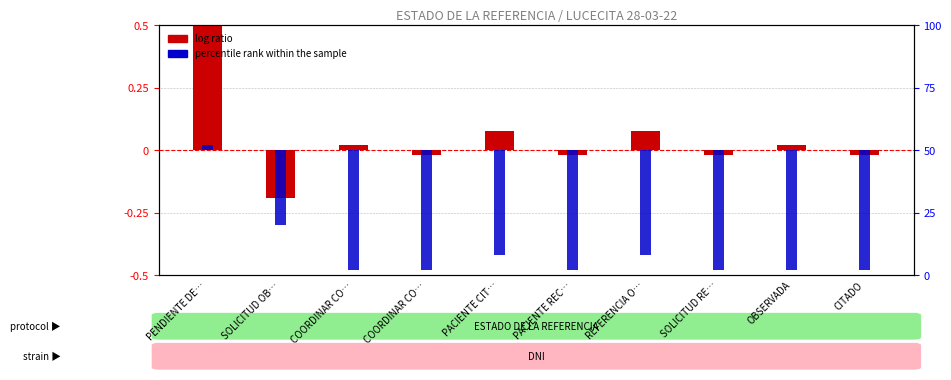

Reading left to right, extract all data points from this chart.

log ratio: 0.5	-0.2	0.0	-0.0	0.1	-0.0	0.1	-0.0	0.0	-0.0
percentile rank within the sample: 0.0	-0.3	-0.5	-0.5	-0.4	-0.5	-0.4	-0.5	-0.5	-0.5